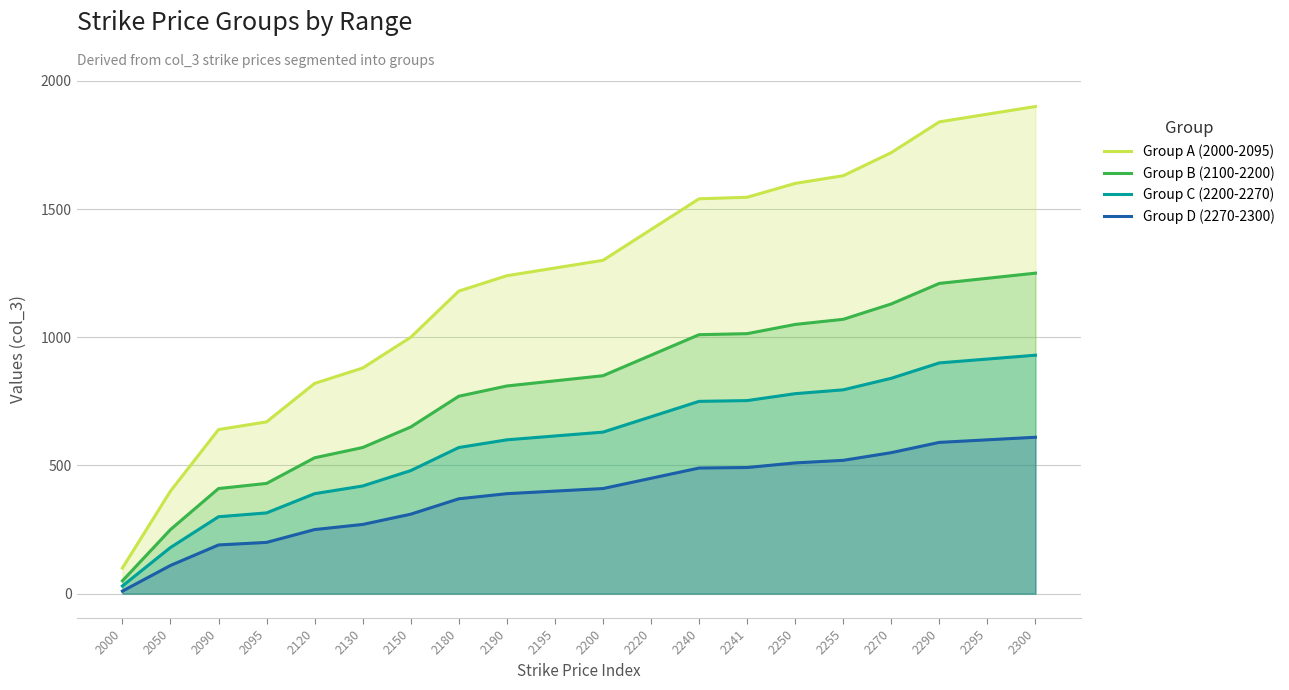

What is the total value across all series at 2255?

4015.0